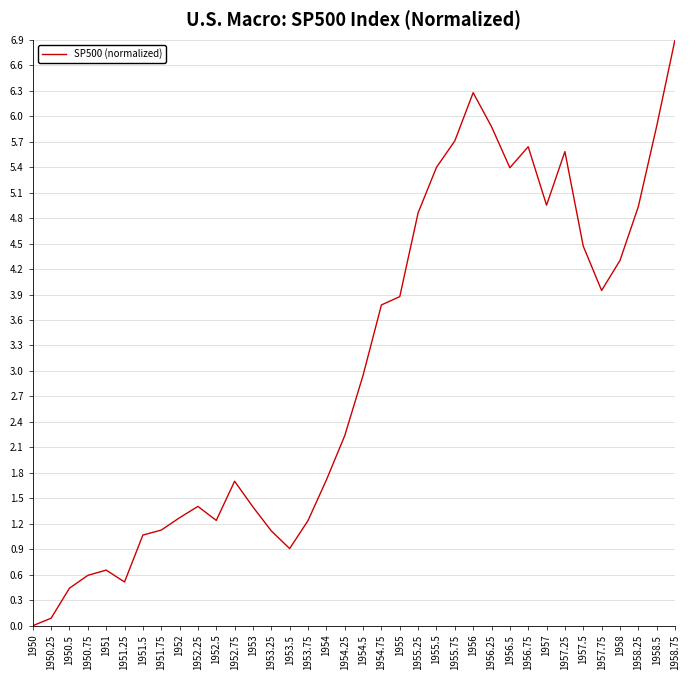

What position from the right is 1953.5?

22